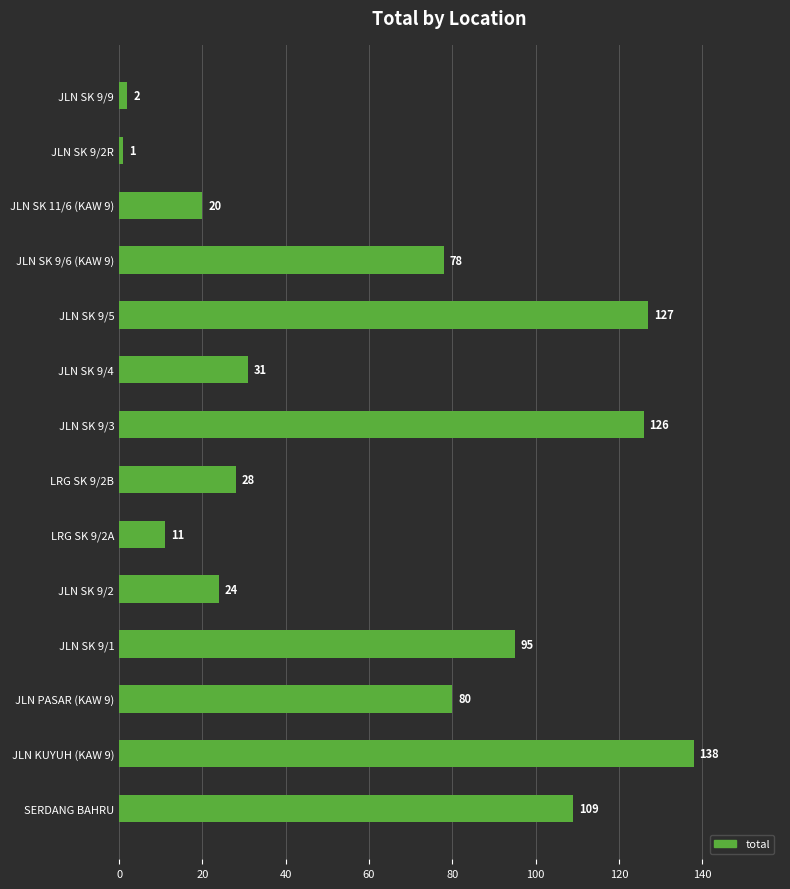

True or false: the data shows 44 at JLN SK 9/4.

False